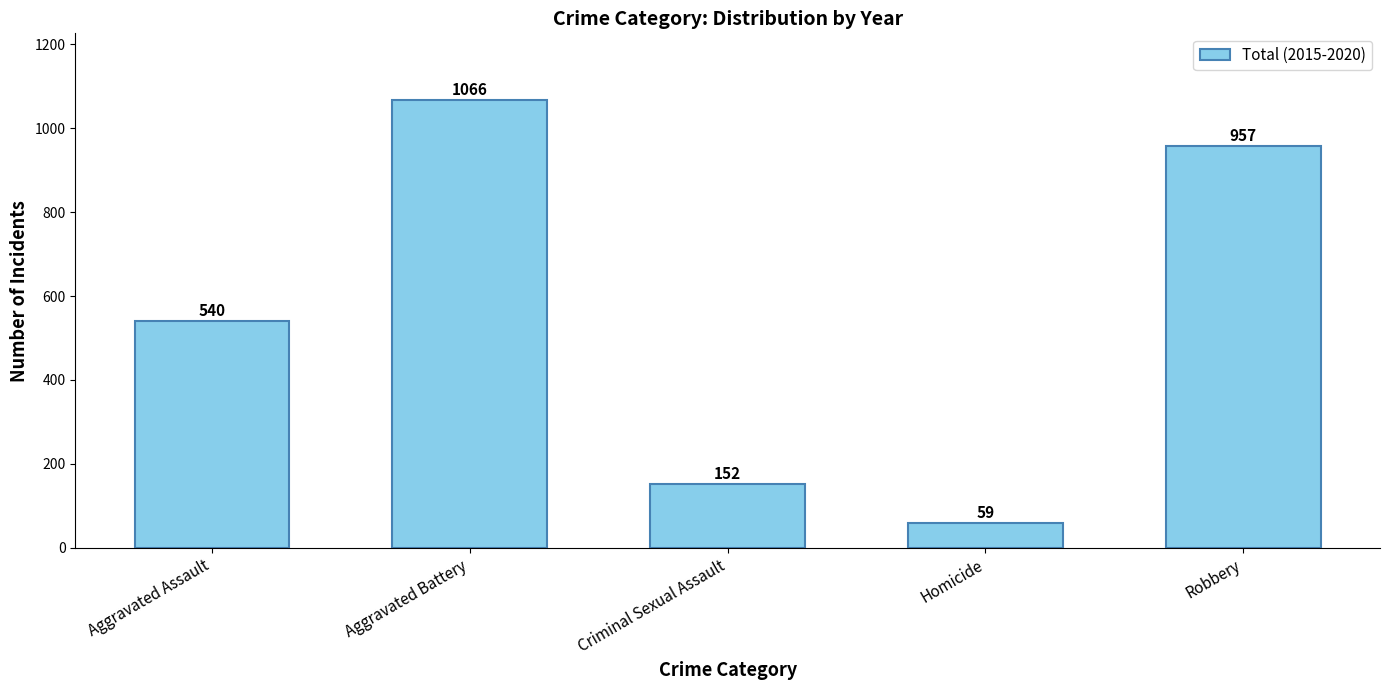

Reading left to right, list all the values displayed in this chart.

Aggravated Assault=540	Aggravated Battery=1066	Criminal Sexual Assault=152	Homicide=59	Robbery=957